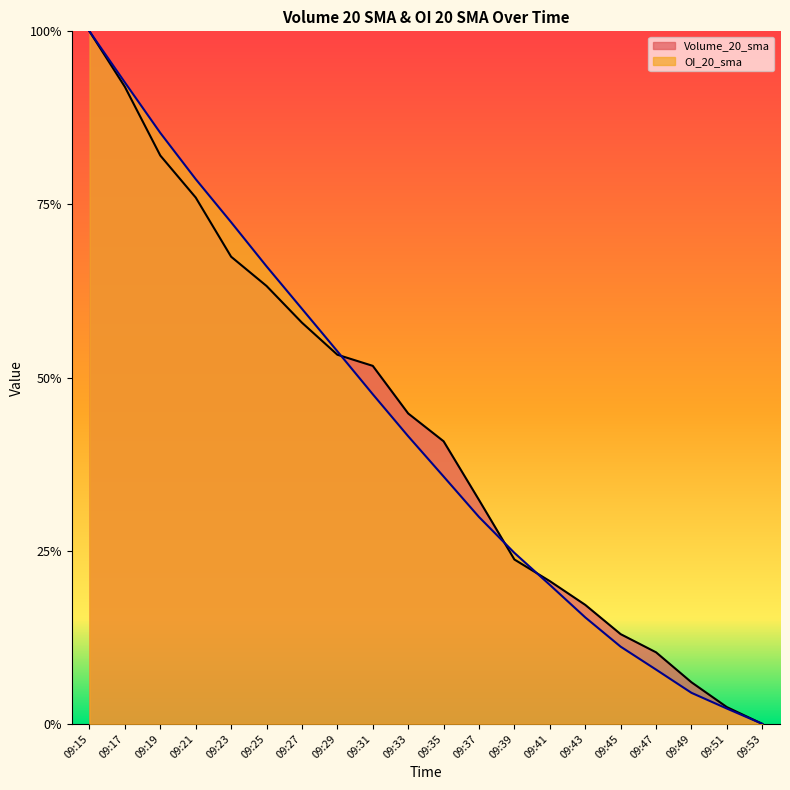

Which series changed the most between 09:39 and 09:41?

OI_20_sma